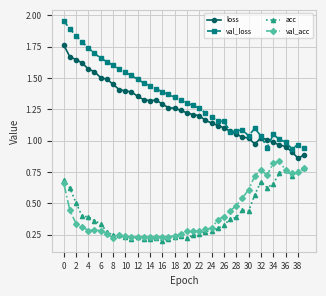

How many series are shown in this chart?

4